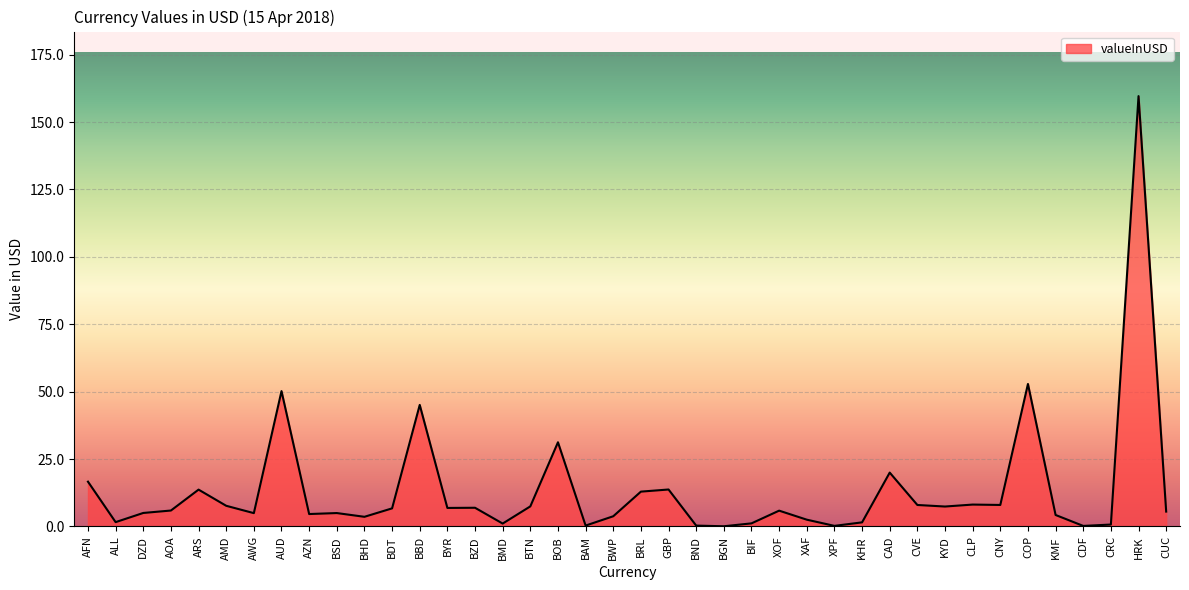

Approximately how many times larger is the value at BRL compared to AMD?

1.7